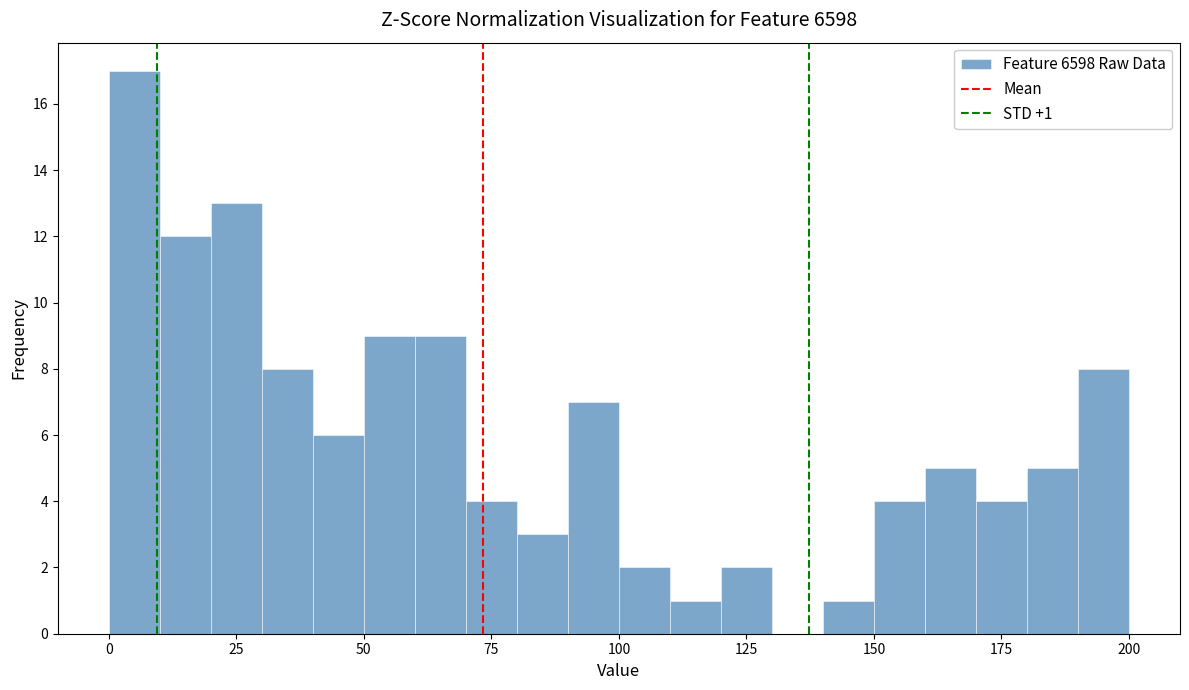

Around what value on the x-axis is the tallest bar? Give the approximate position of its centre, as read against the axis.

5